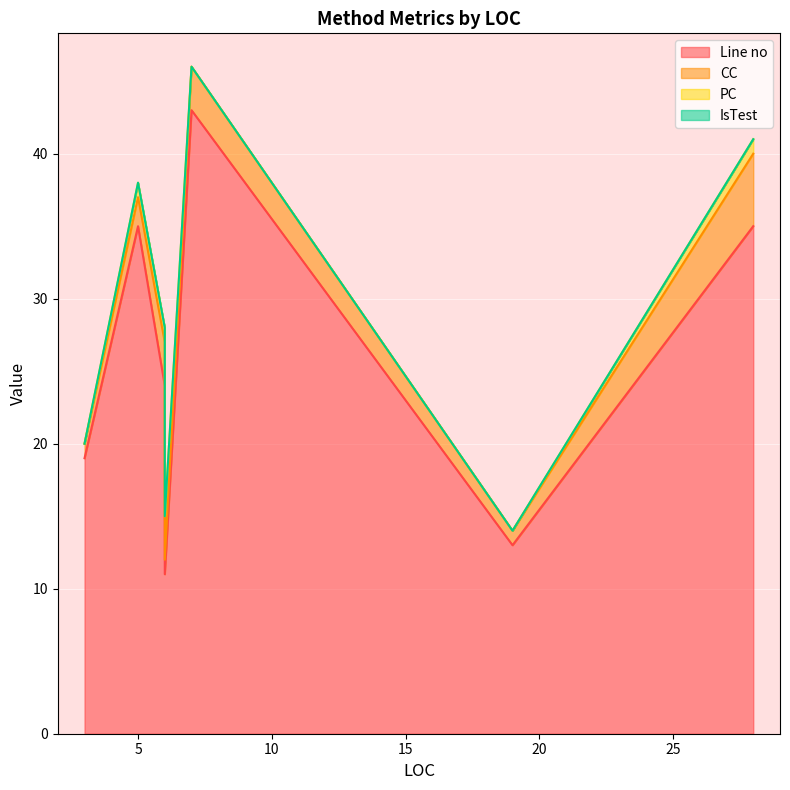

How many times do PC and CC cross each other?

2